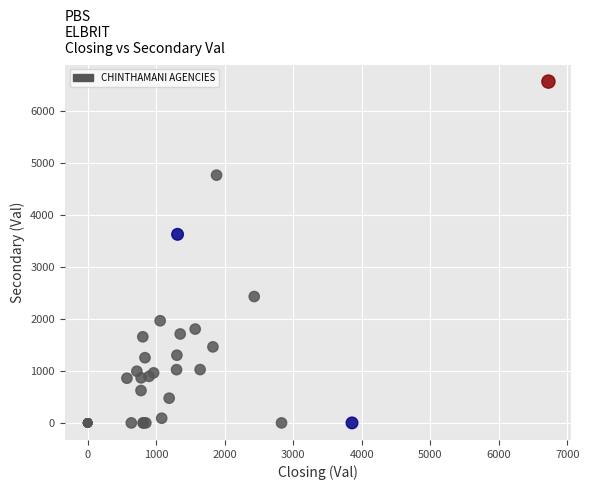

What Y value in the scatter plot is closest to 3281?

3625.6